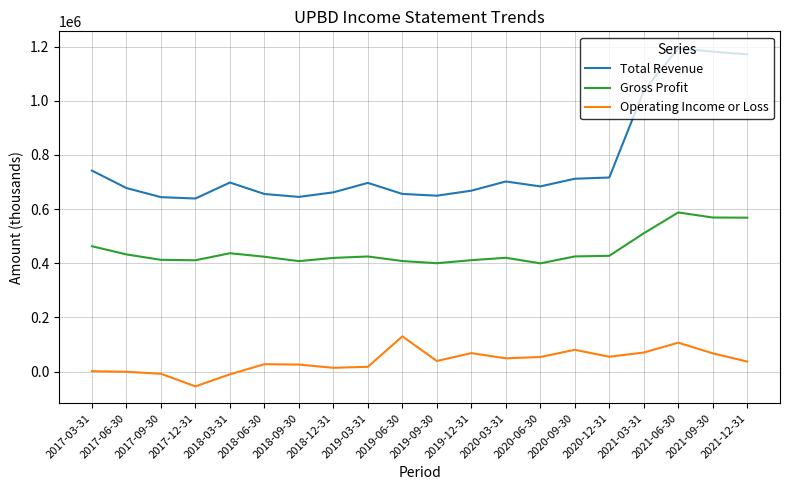

The value of Gross Profit at 2017-12-31 is 410900. True or false?

True